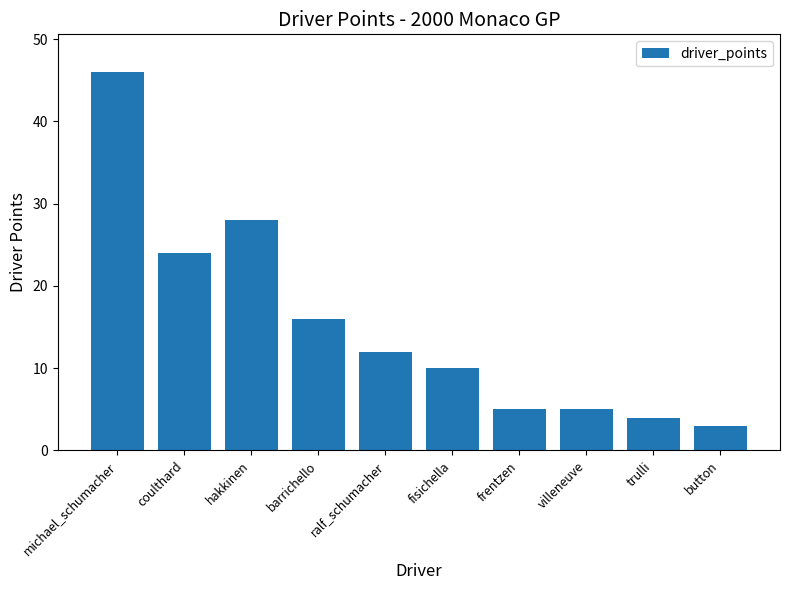

Which has a higher value, button or trulli?

trulli